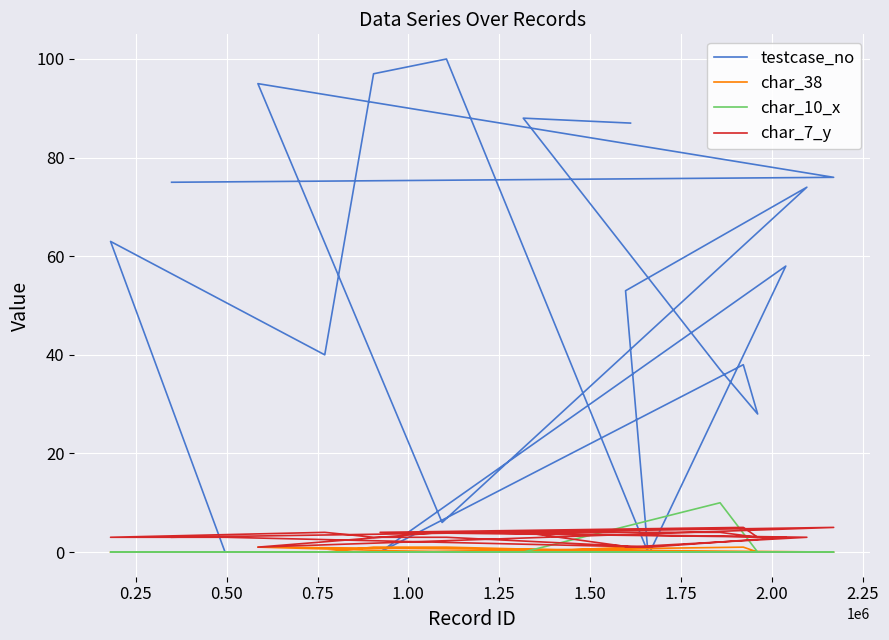

The char_7_y series shows 5 at 2.25. True or false?

False